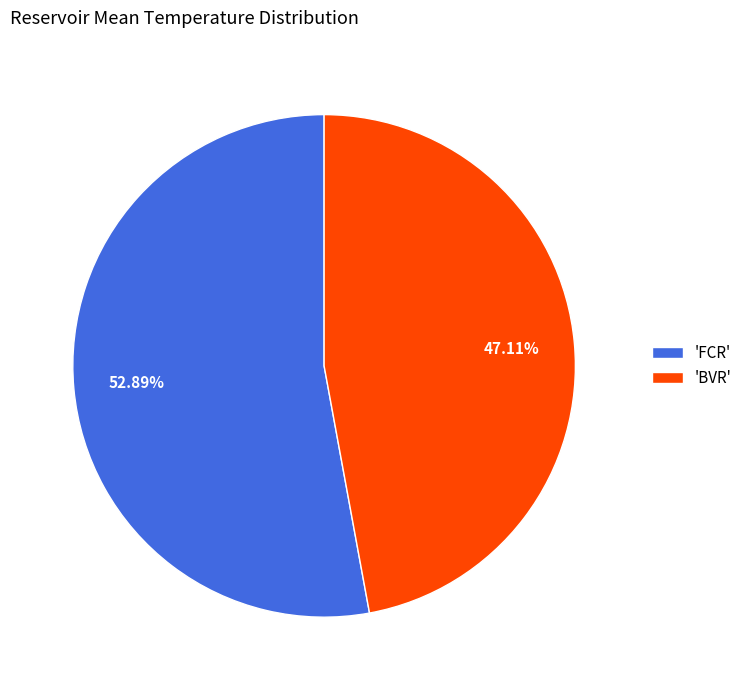

Between 'BVR' and 'FCR', which is larger?

'FCR'